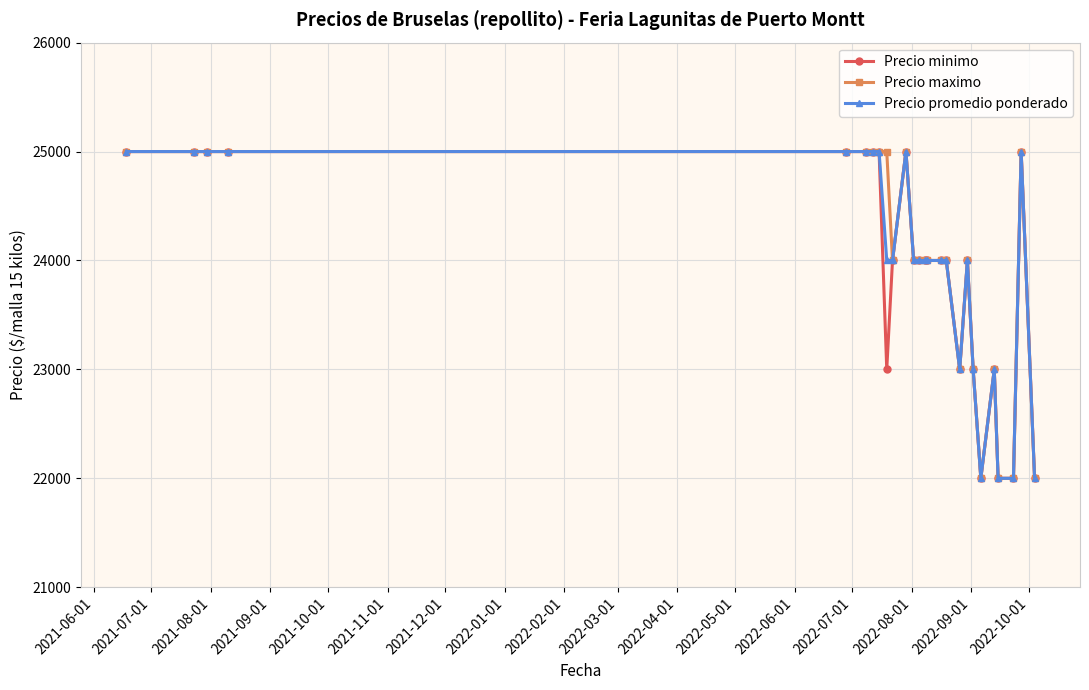

True or false: Precio promedio ponderado has more than 0 points higher than both neighbors.

True